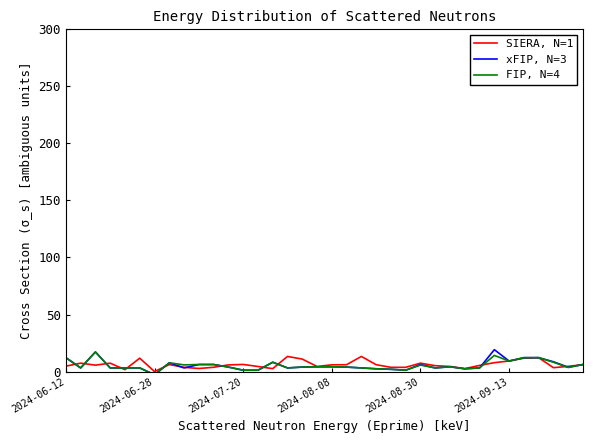

Which series has the largest range (max minus min)?

xFIP, N=3